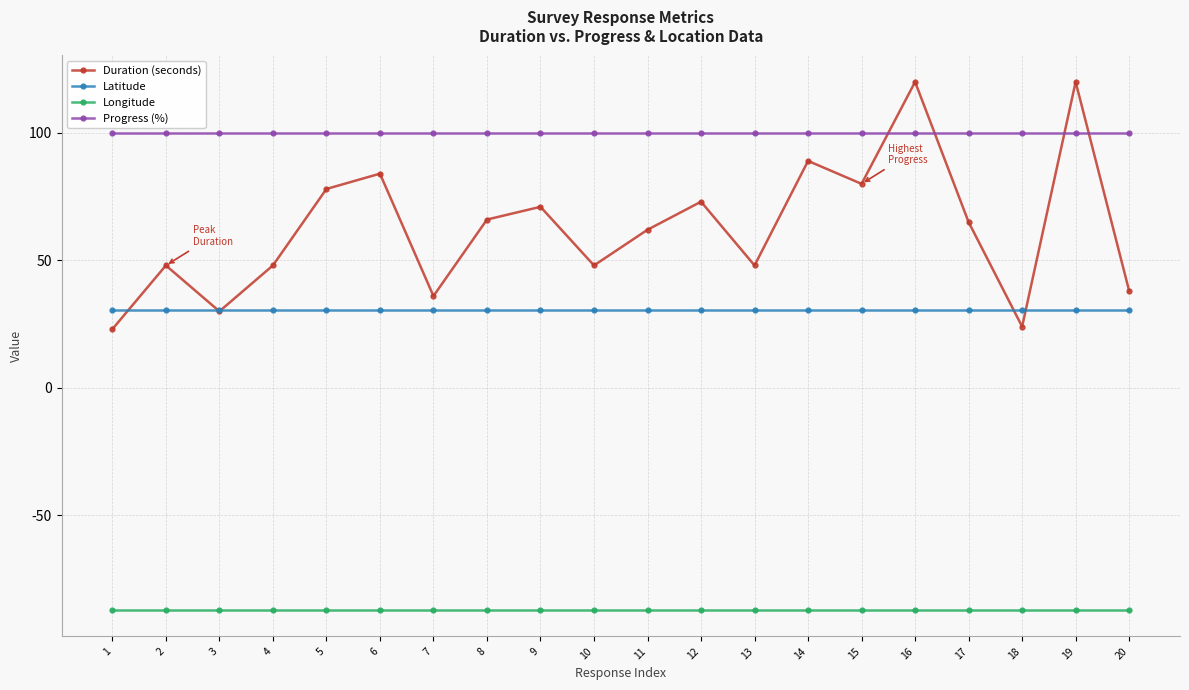

How many data points does each series have?

20